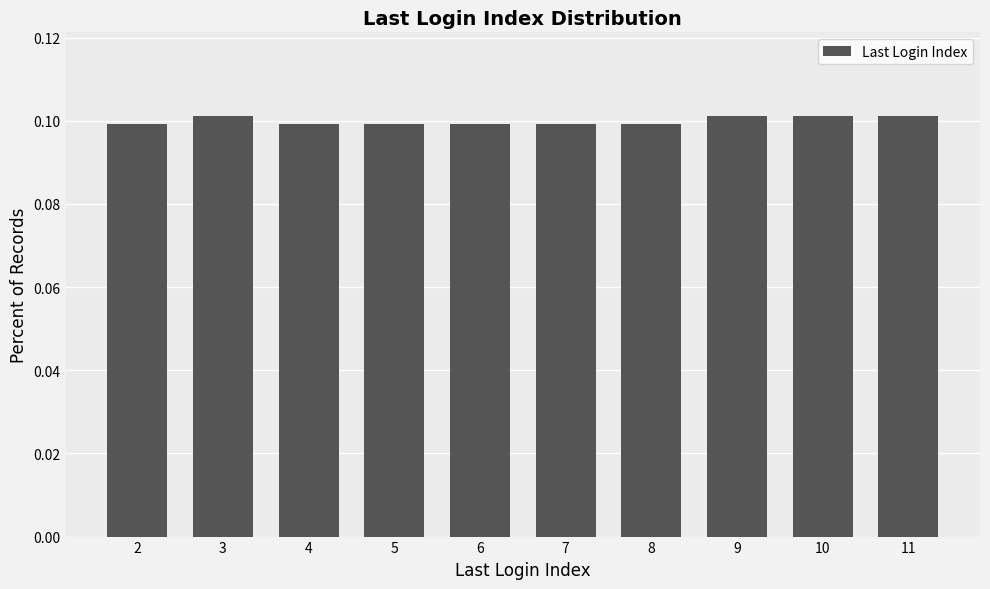

True or false: the data shows 0.1 at 8.

True